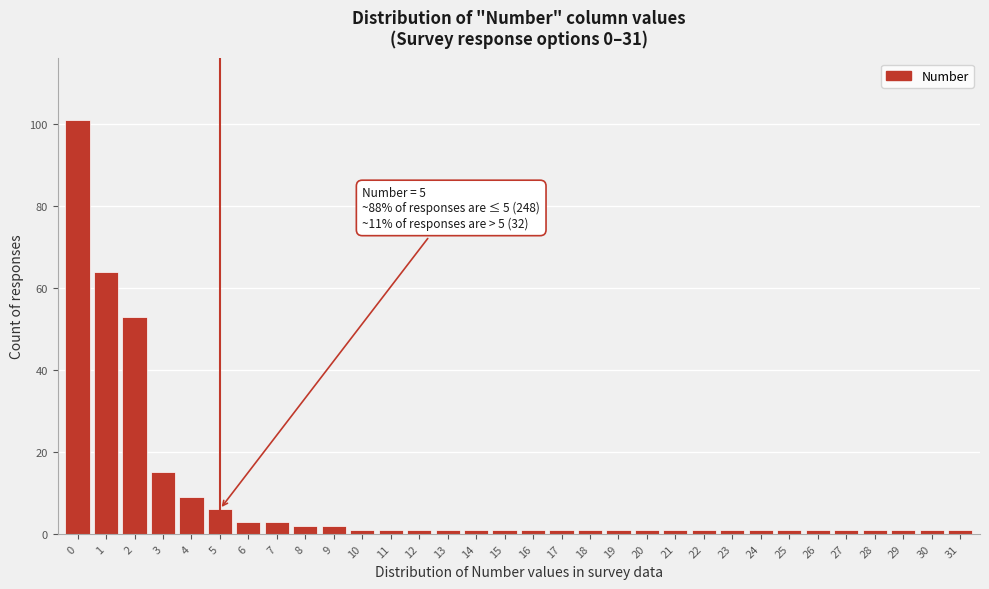

What is the greatest value displayed?

101